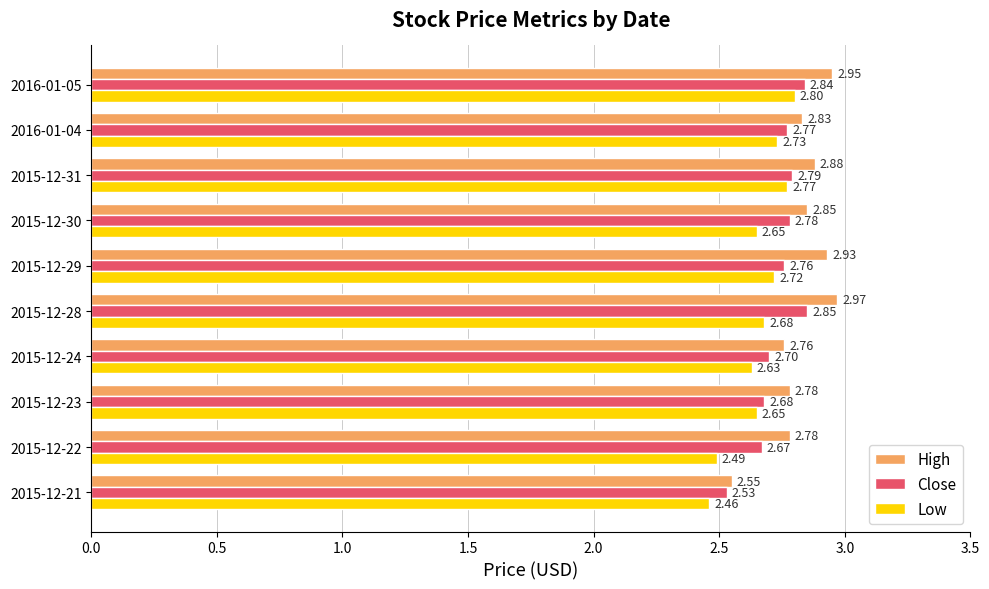

List the series in order of their overall mean, lowest first.

Low, Close, High